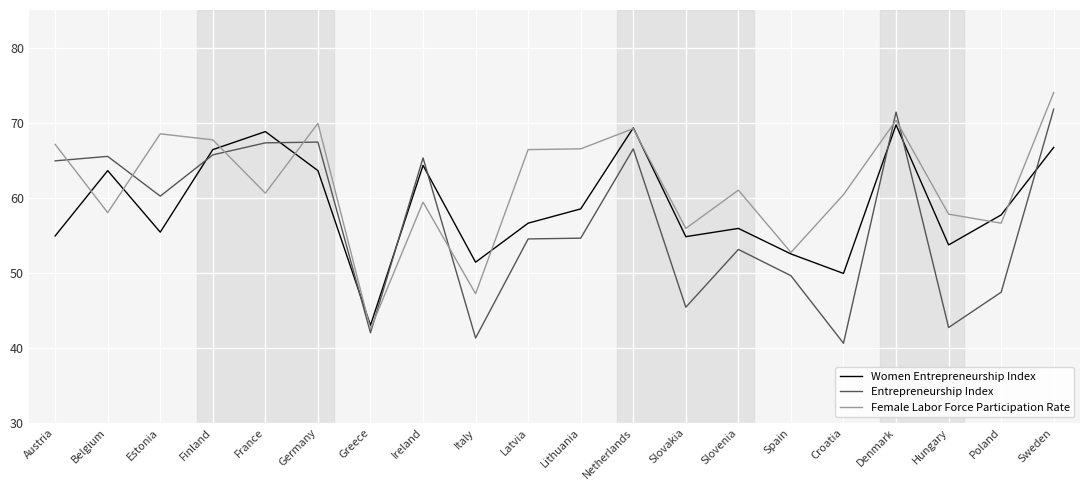

Where does the Entrepreneurship Index series first go above 60?

Austria